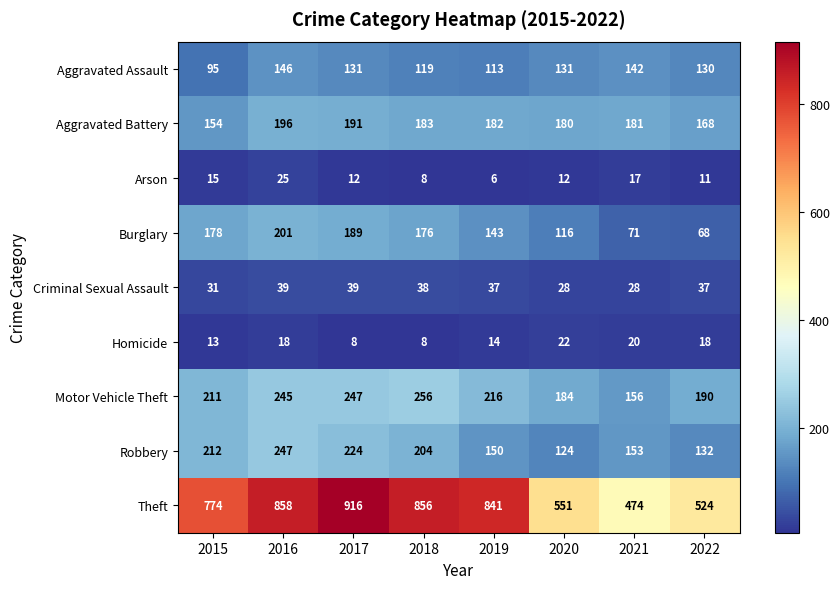

What is the minimum value shown in the chart?

6